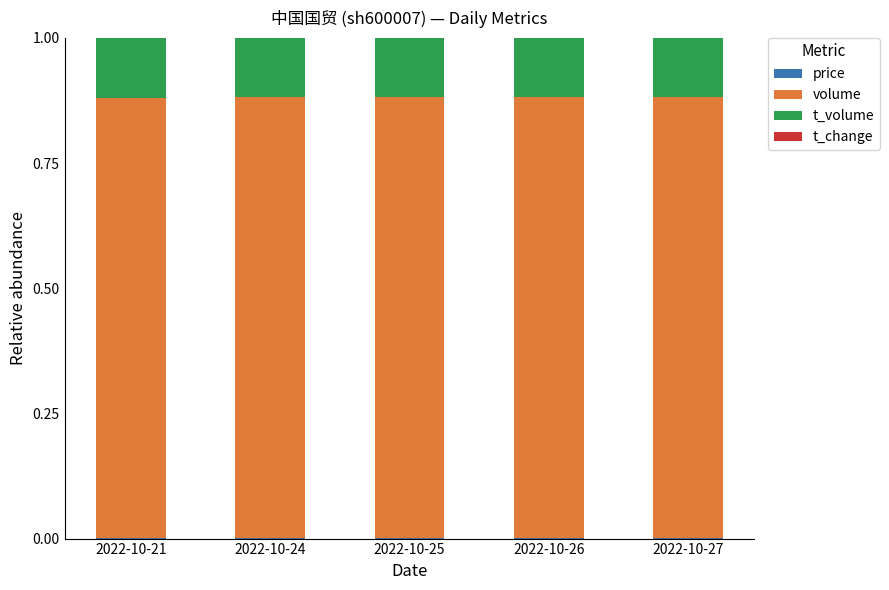

Is it true that volume equals 0.2 at 2022-10-26?

False